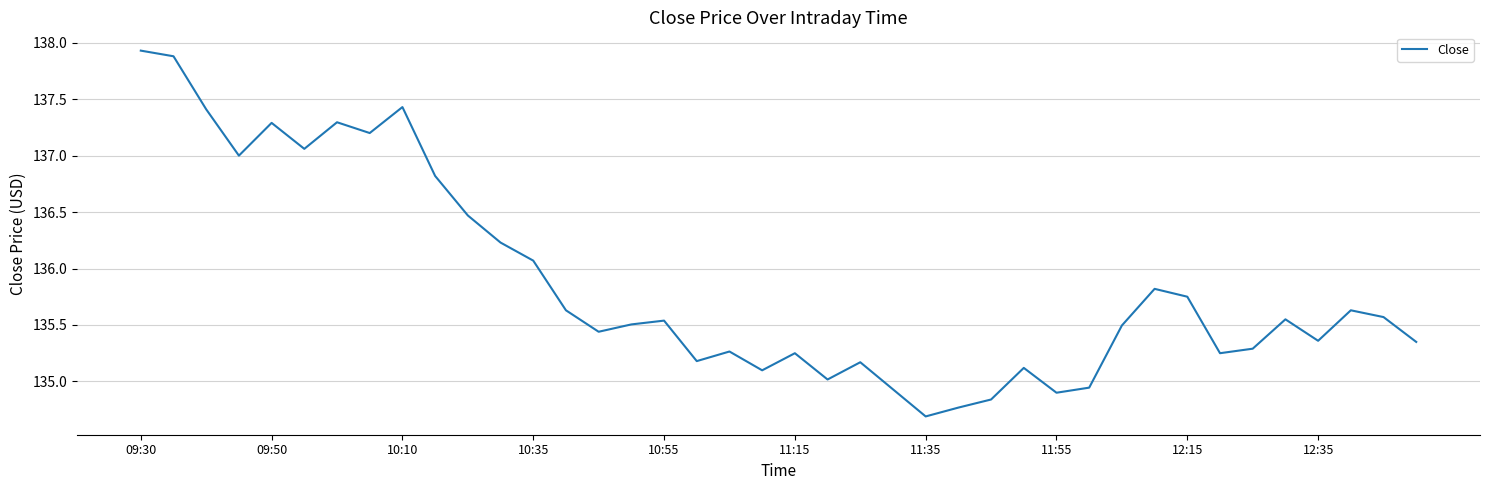

What is the difference between the maximum and minimum values?

3.2